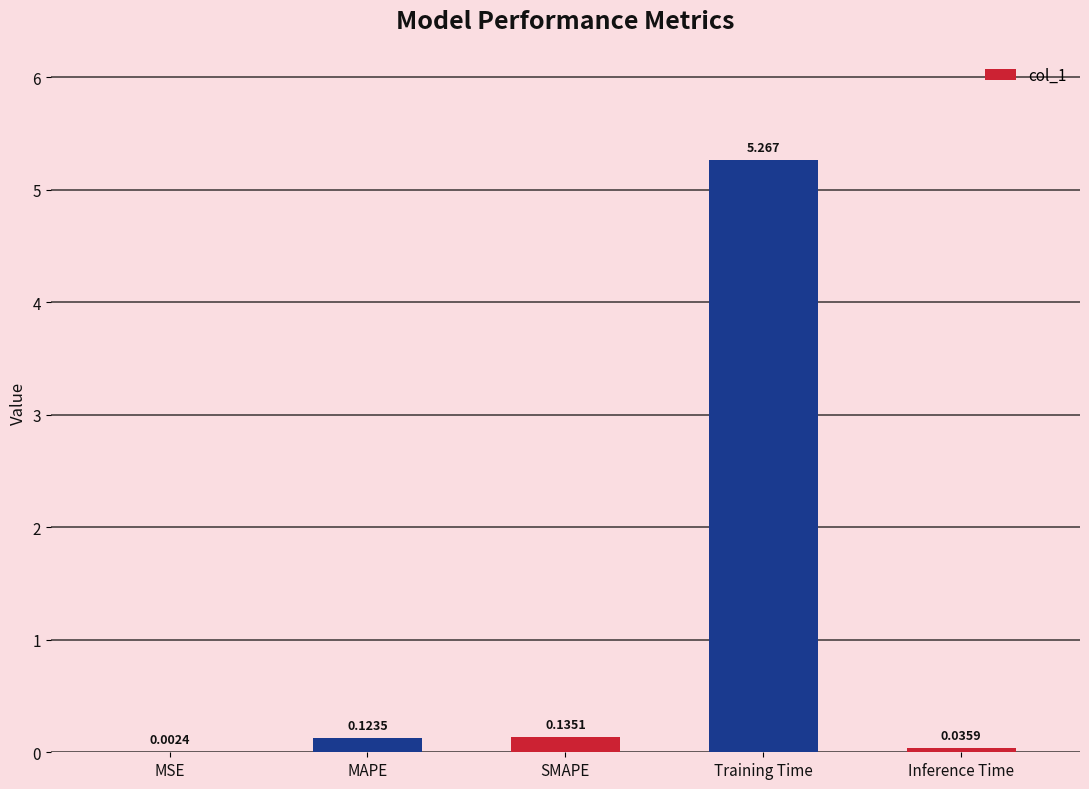

Which label corresponds to the largest value in the chart?

Training Time